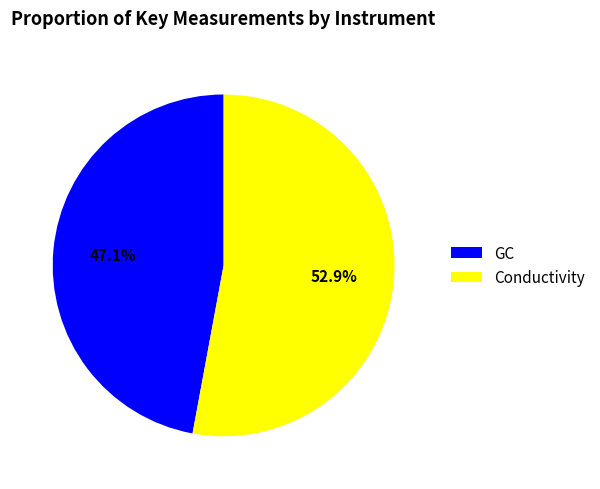

Is the sum of GC and Conductivity greater than half?

Yes